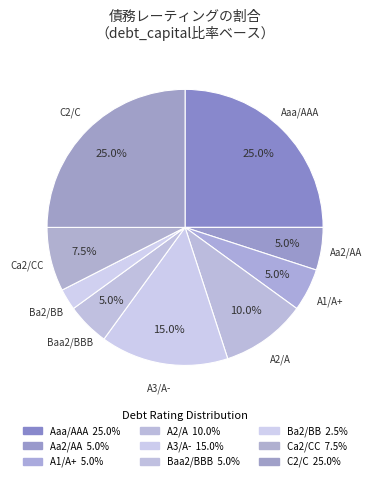

What is the ratio of the value at C2/C to the value at A2/A?

2.5